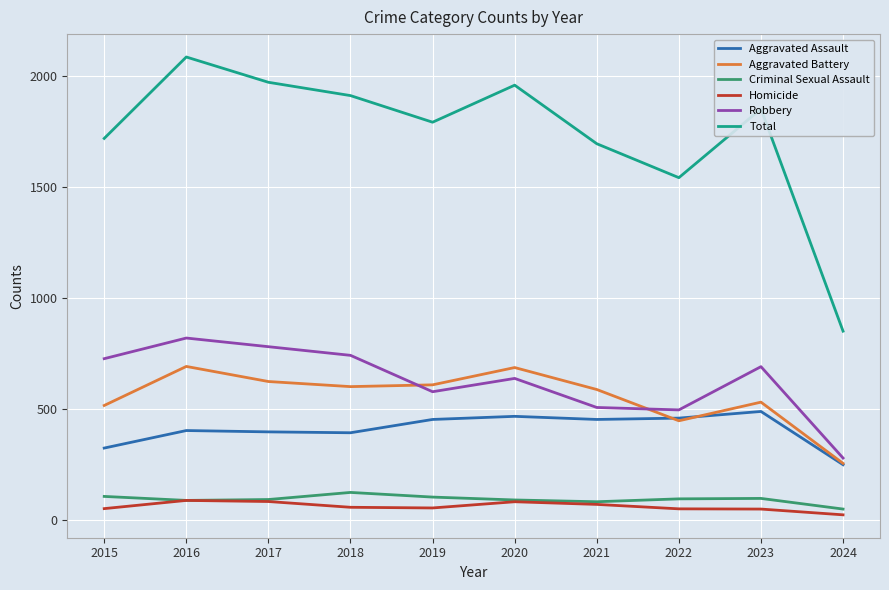

At which category does the chart reach its peak across all series?

2016